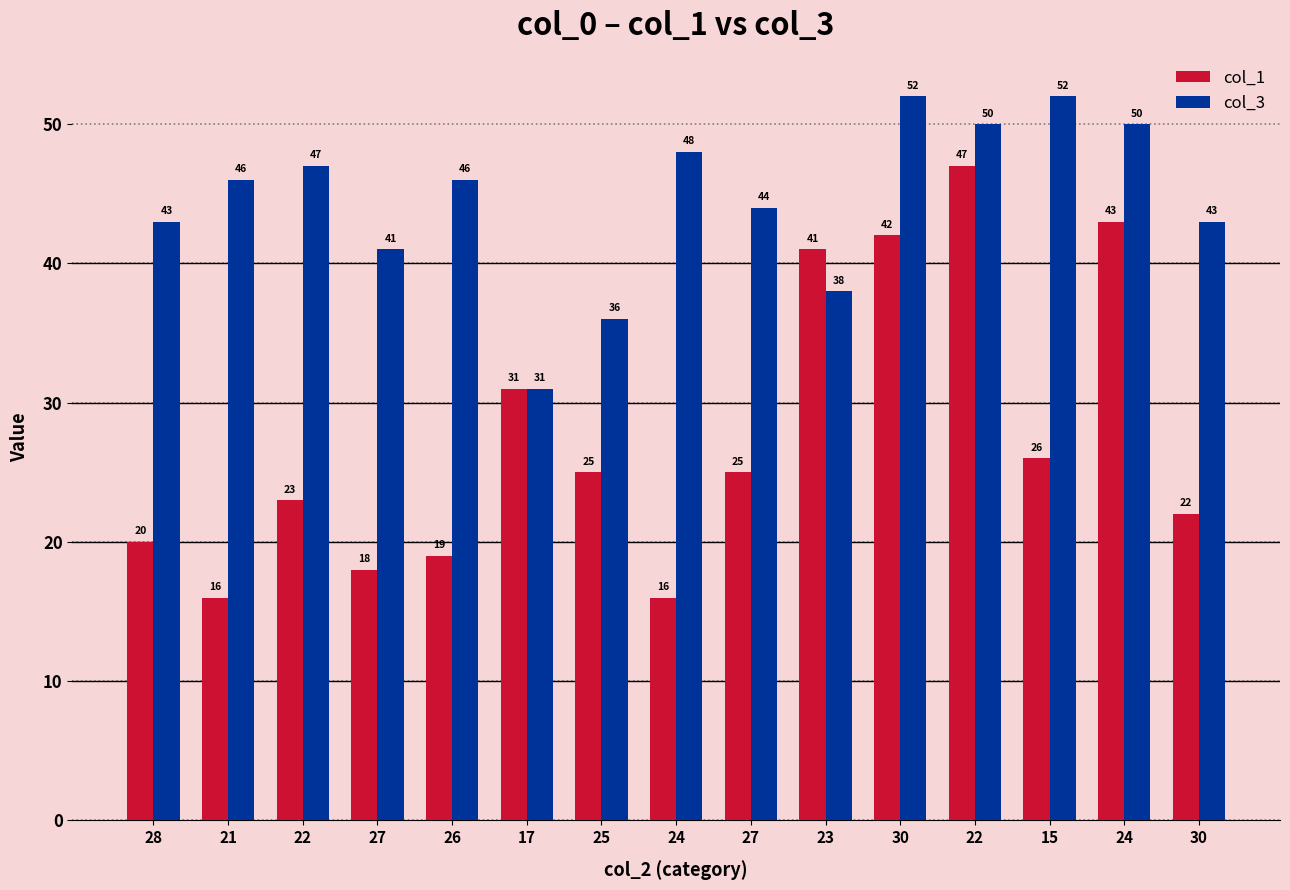

What are all the series names shown in the legend?

col_1, col_3